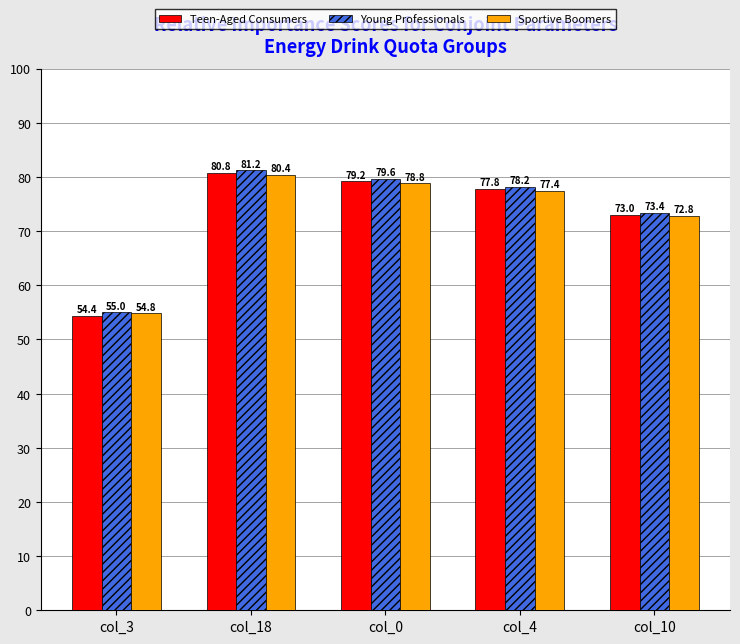

At which category is the sum across all series the highest?

col_18